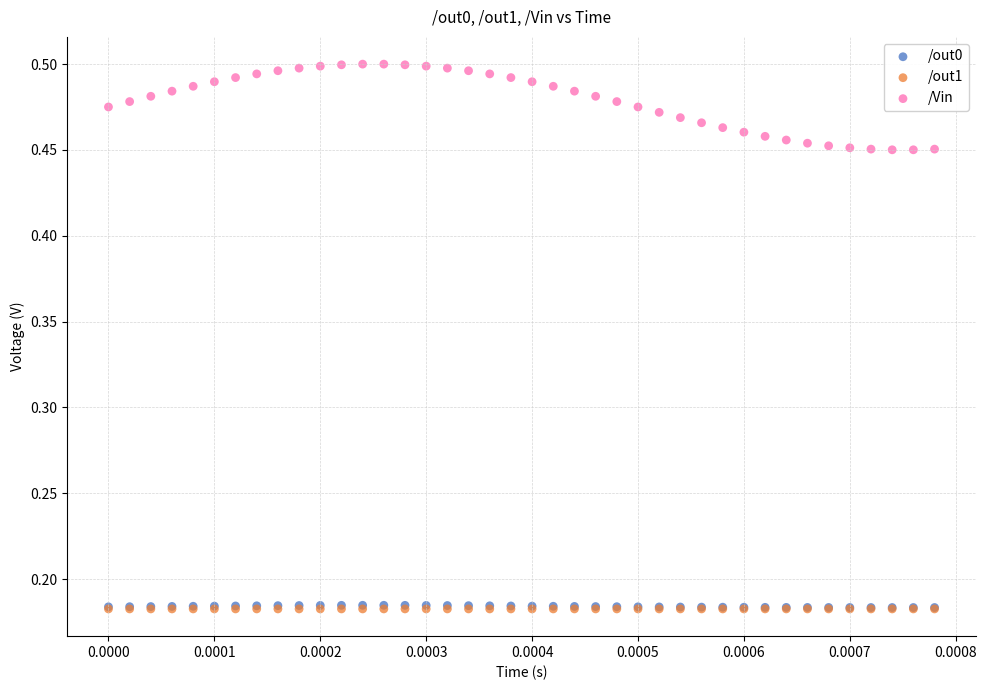

What are all the series names shown in the legend?

/out0, /out1, /Vin